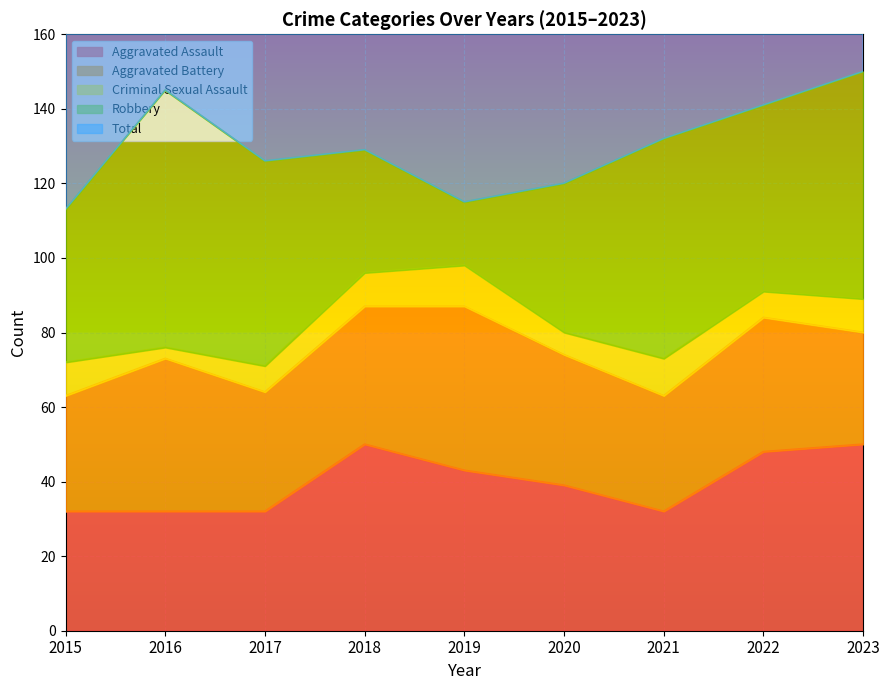

True or false: Total and Aggravated Assault intersect in this chart.

False